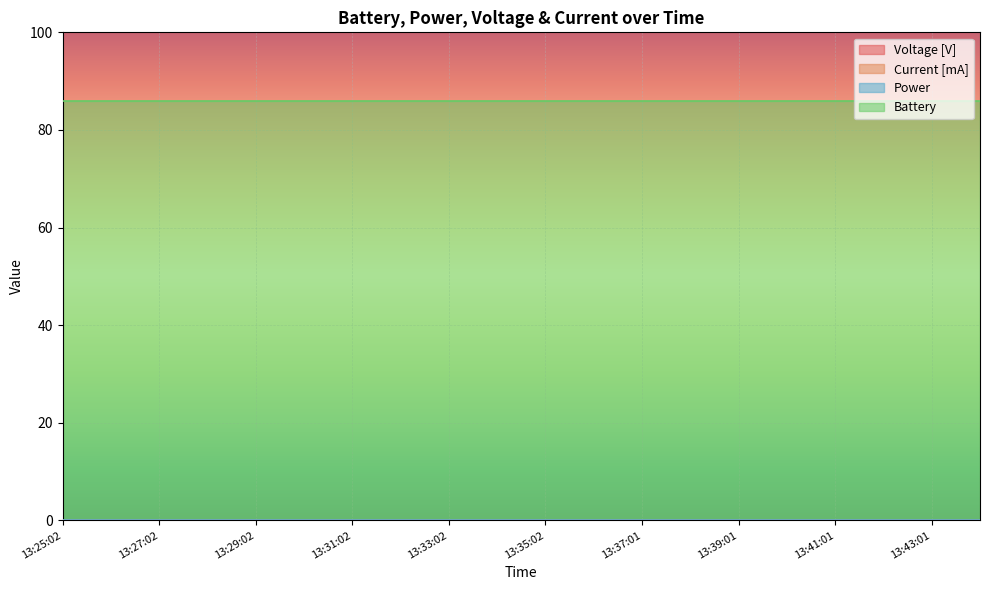

Which series has the largest total across all categories?

Battery